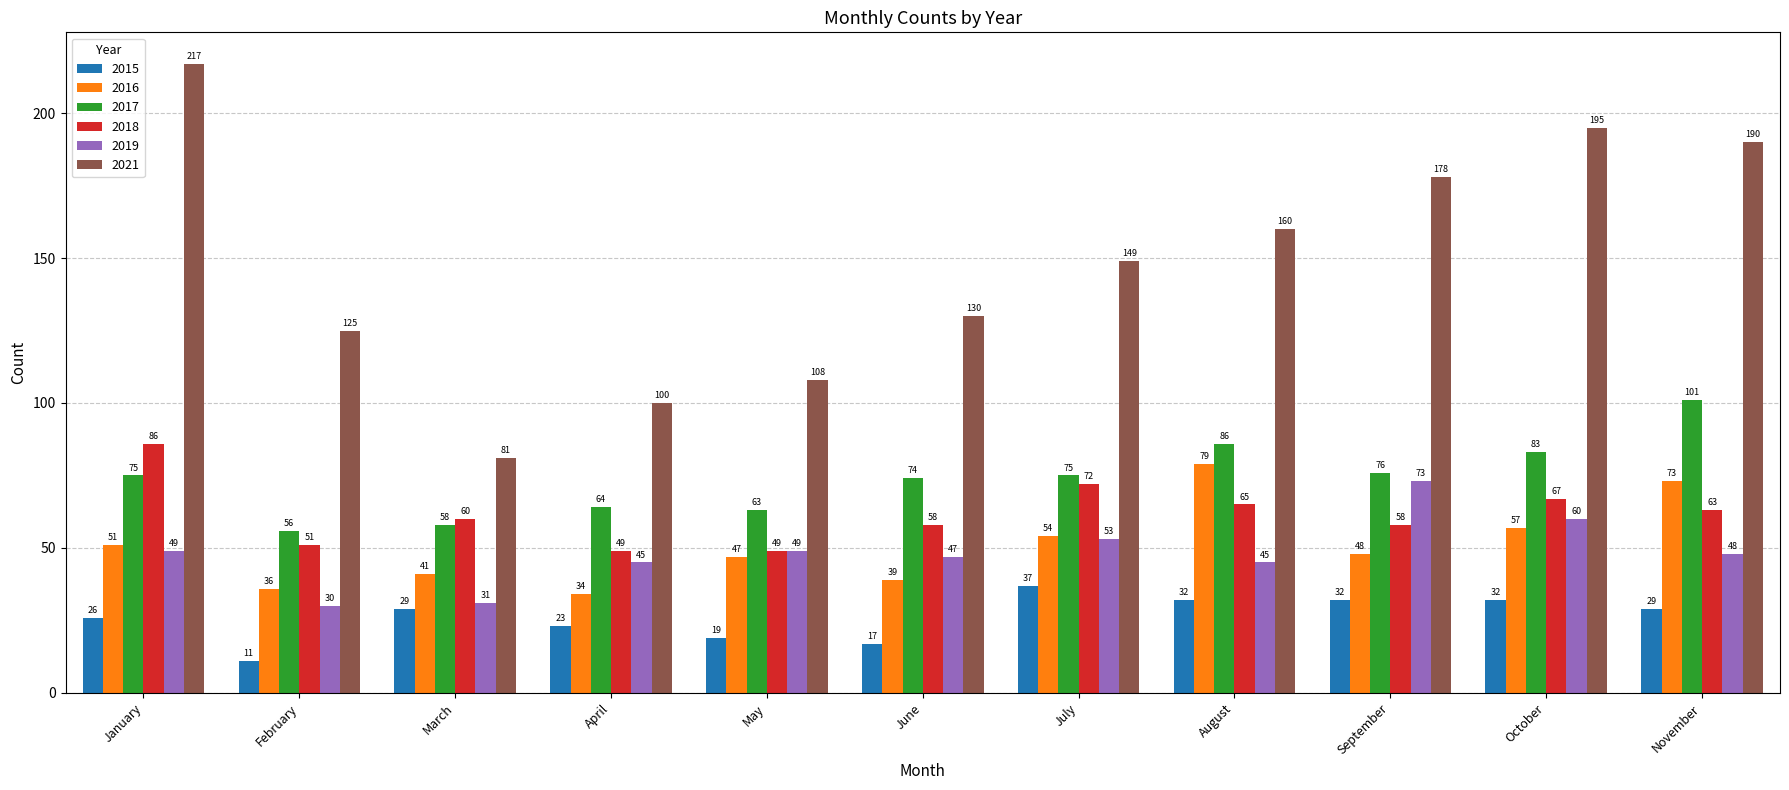

Where does the 2018 series first go above 60?

January